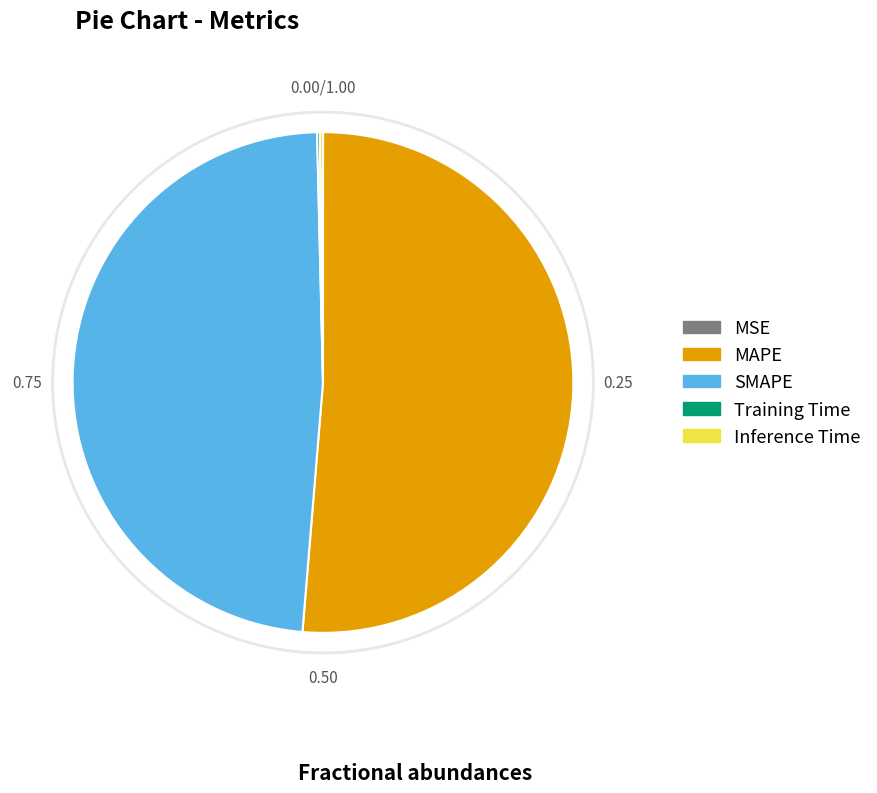

Is MAPE the majority of the pie?

Yes